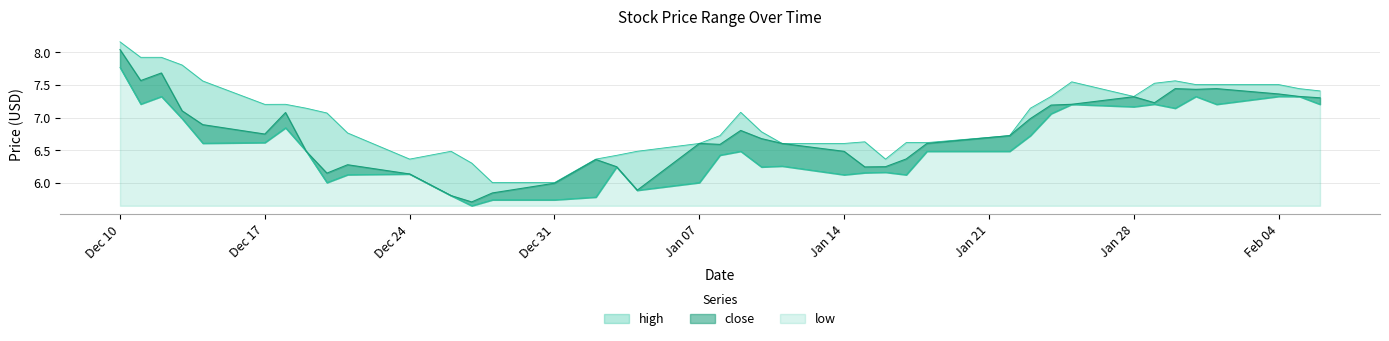

At which category is the sum across all series the highest?

Dec 10